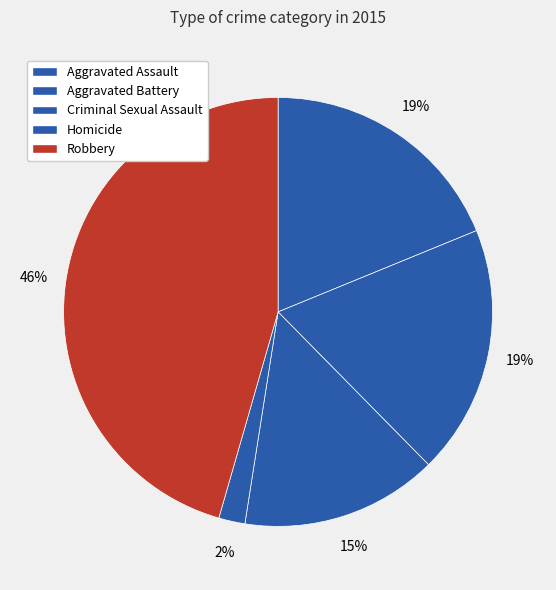

How many slices are in this pie chart?

5